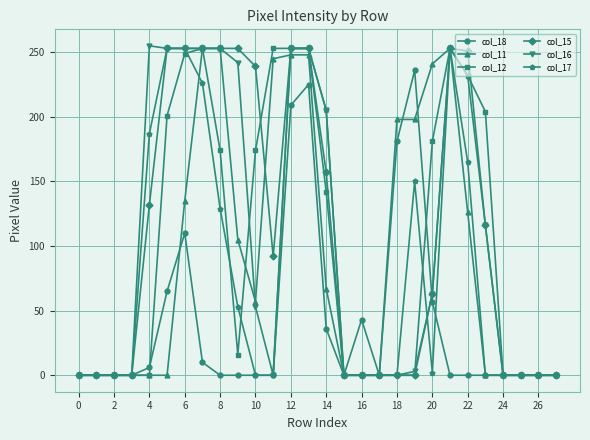

True or false: col_12 has more than 1 interior local peaks.

True